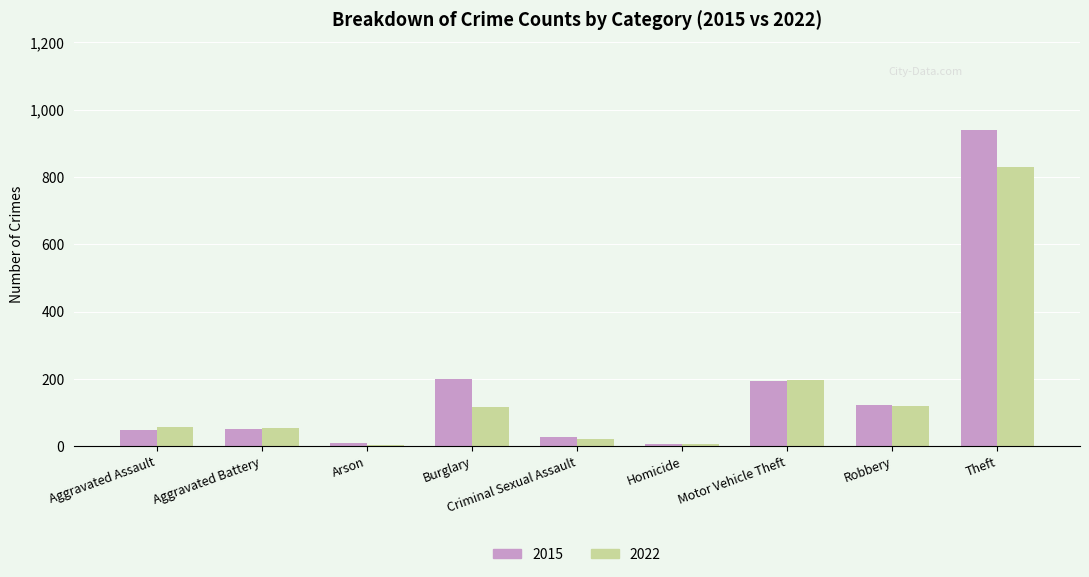

What is the sum of the 2015 values at Theft and Robbery?

1062